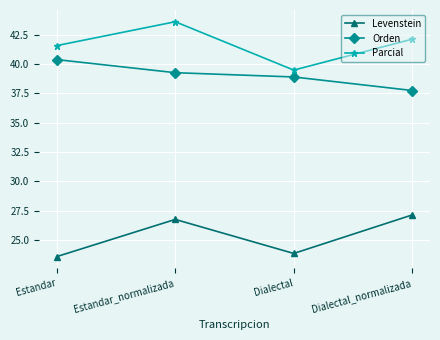

What is the spread (max minus min) of values at Dialectal?

15.6